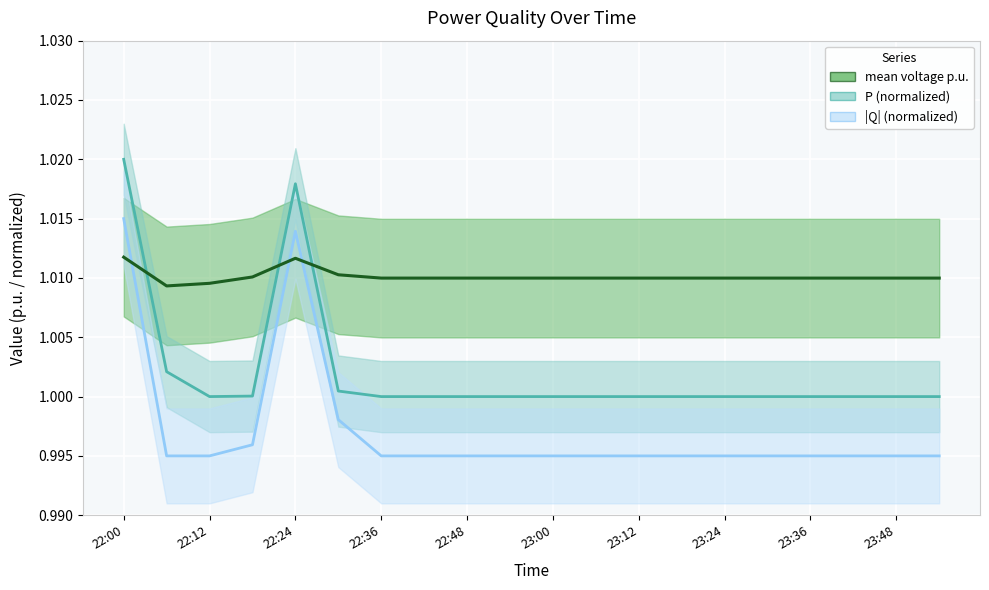

What is the smallest value displayed?

1.0